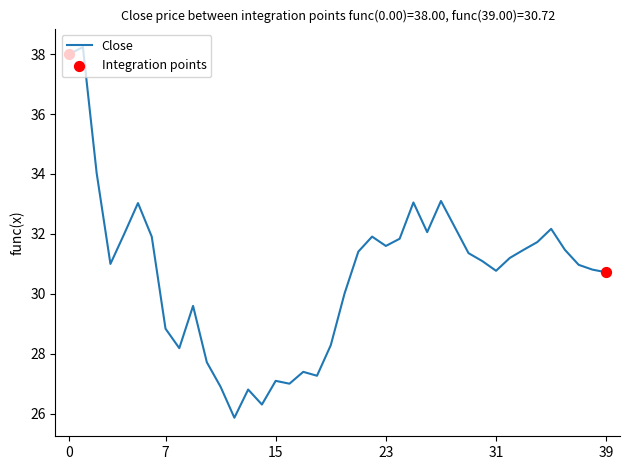

What is the maximum value shown in the chart?

38.2